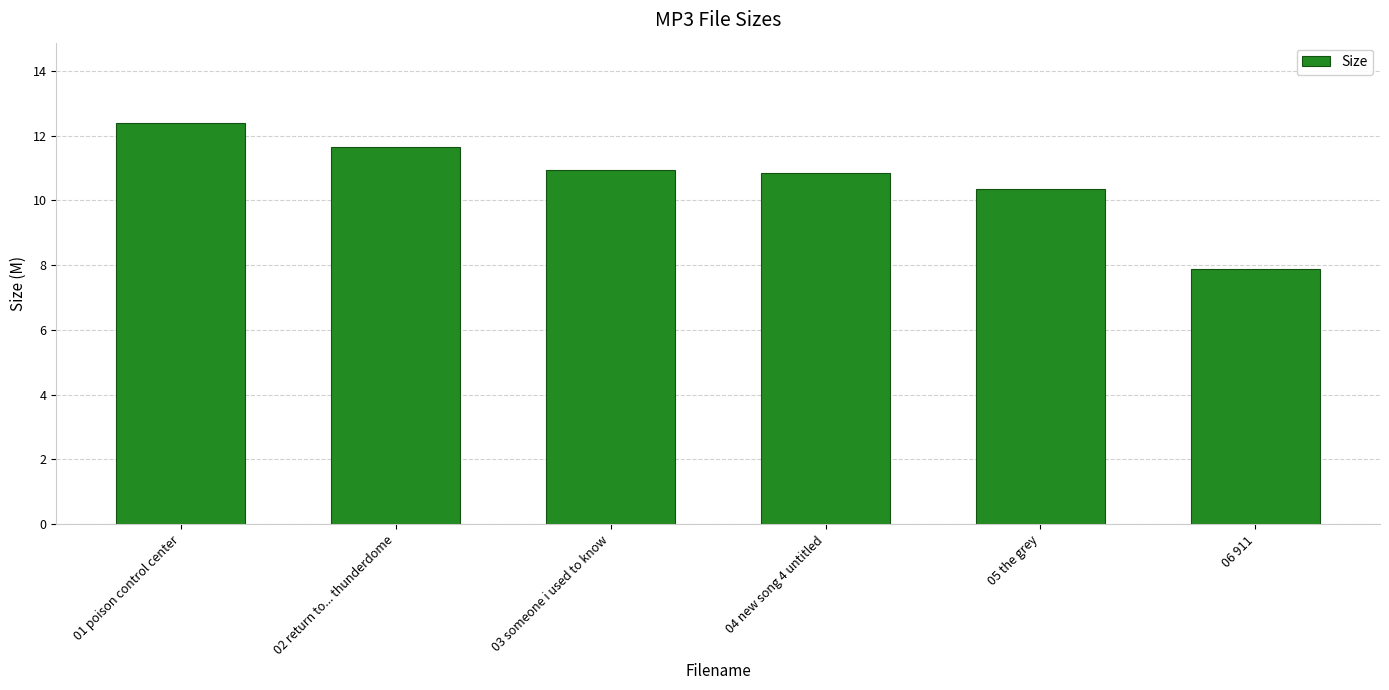

What is the maximum value shown in the chart?

12.4